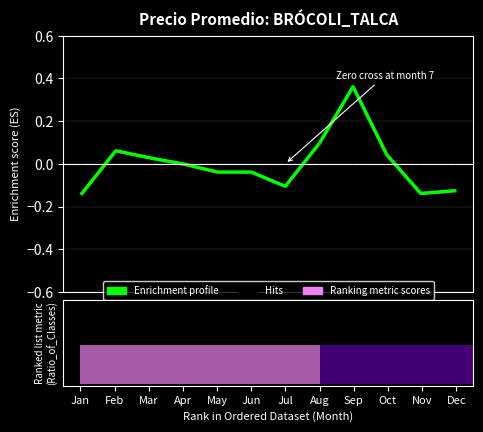

What is the sum of the values at Mar and Dec?

-0.1